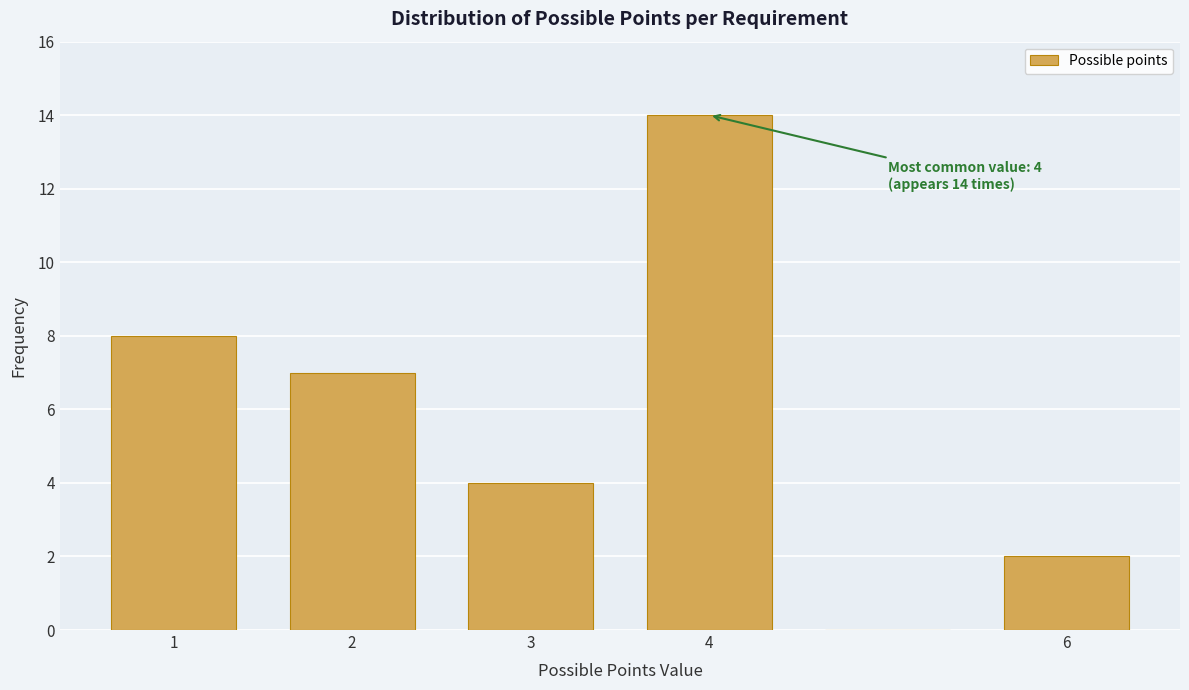

Over which range of the x-axis is the bar tallest?

3.5 to 4.5